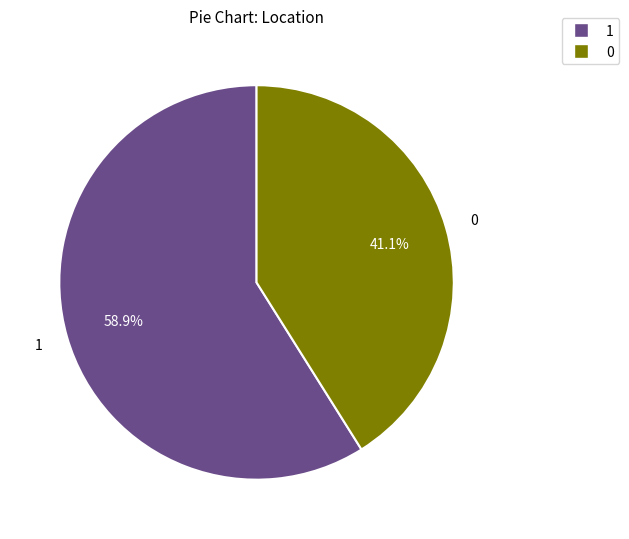

To the nearest percent, what portion does 0 represent?

41%